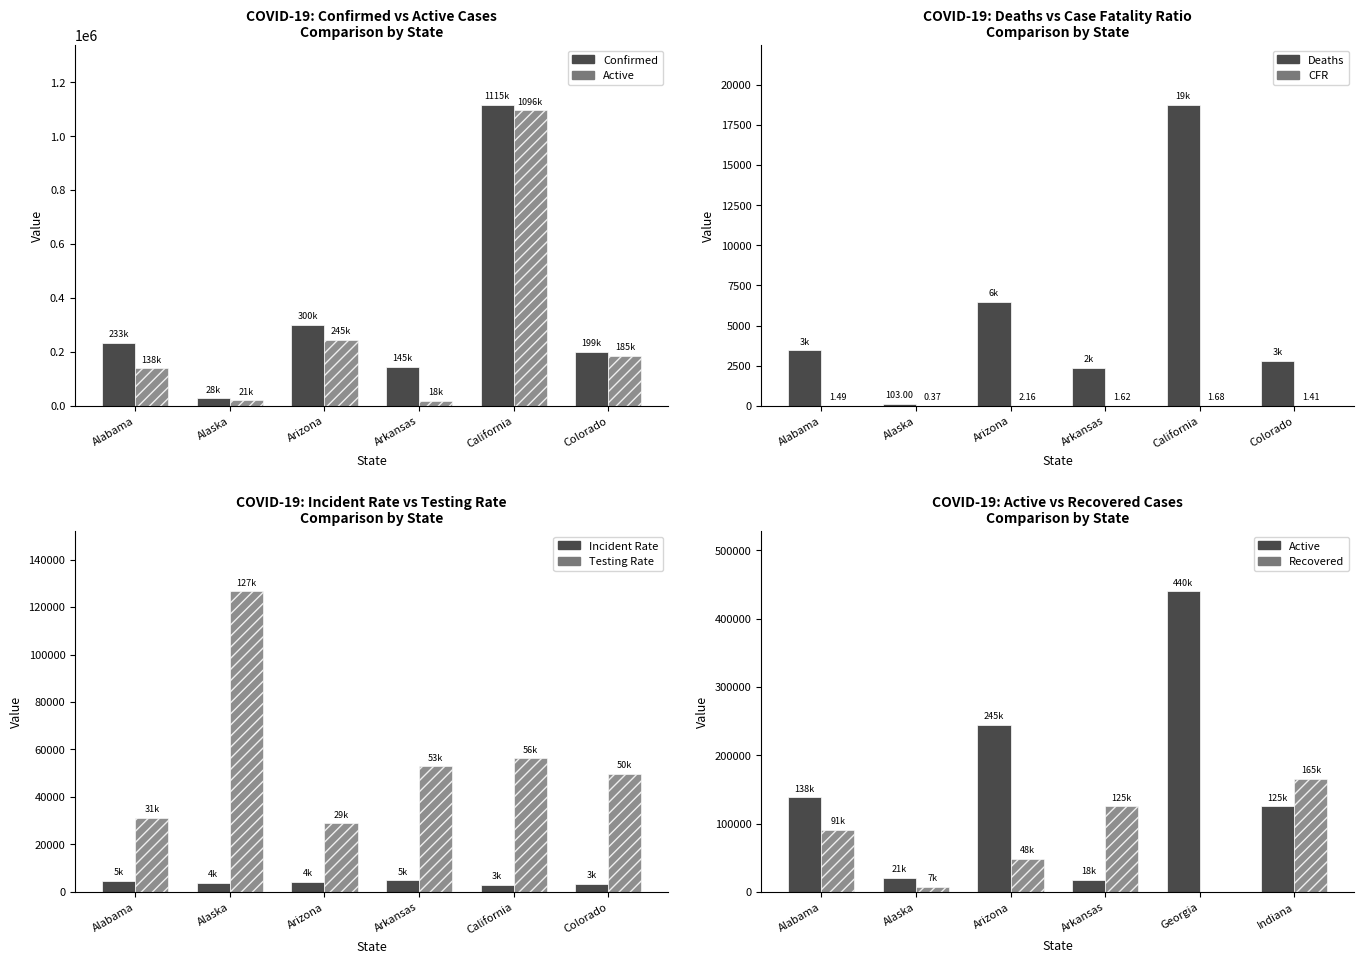

Where does the Deaths series first go above 3457?

Arizona